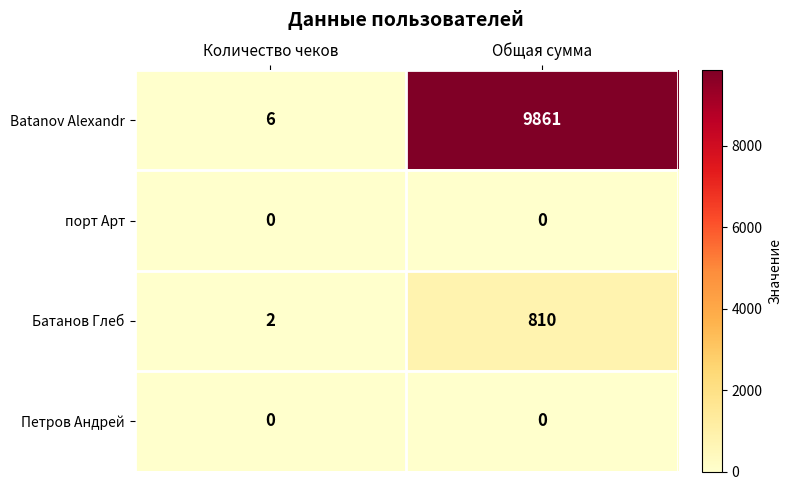

Which series has the widest spread of values?

Batanov Alexandr